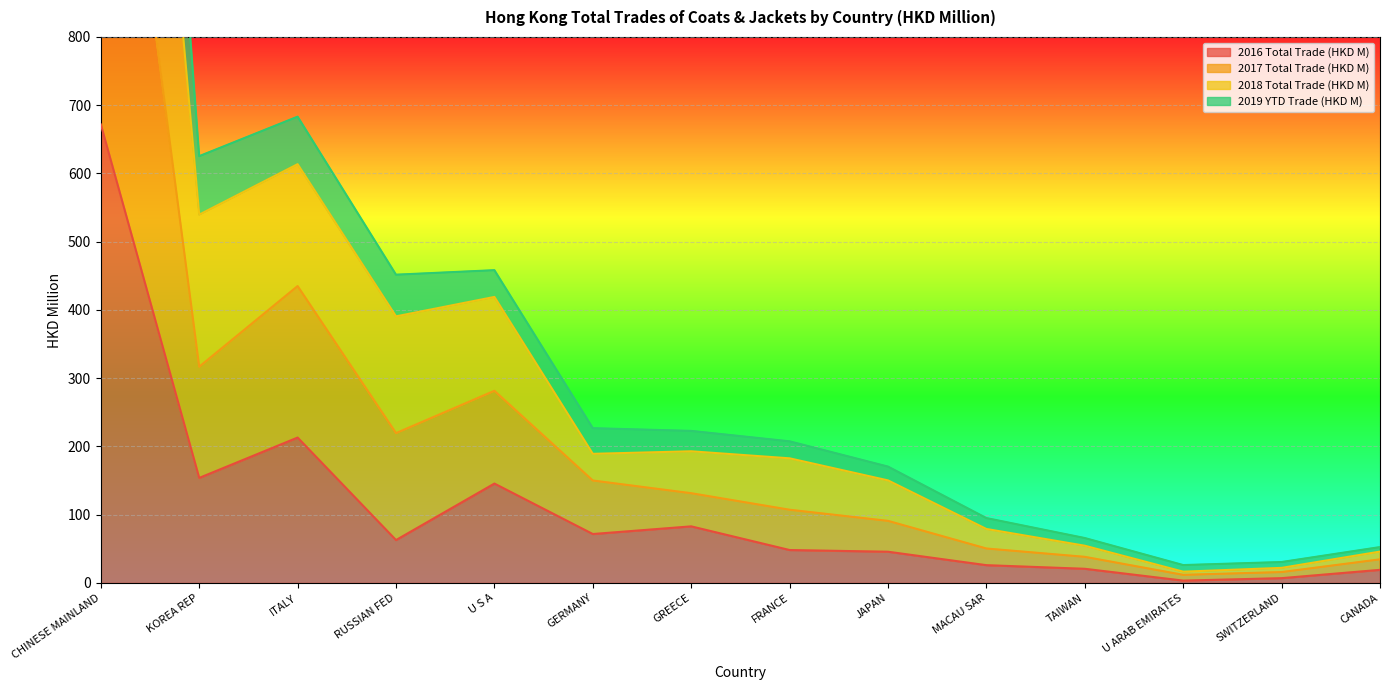

How many lines are shown in the chart?

4